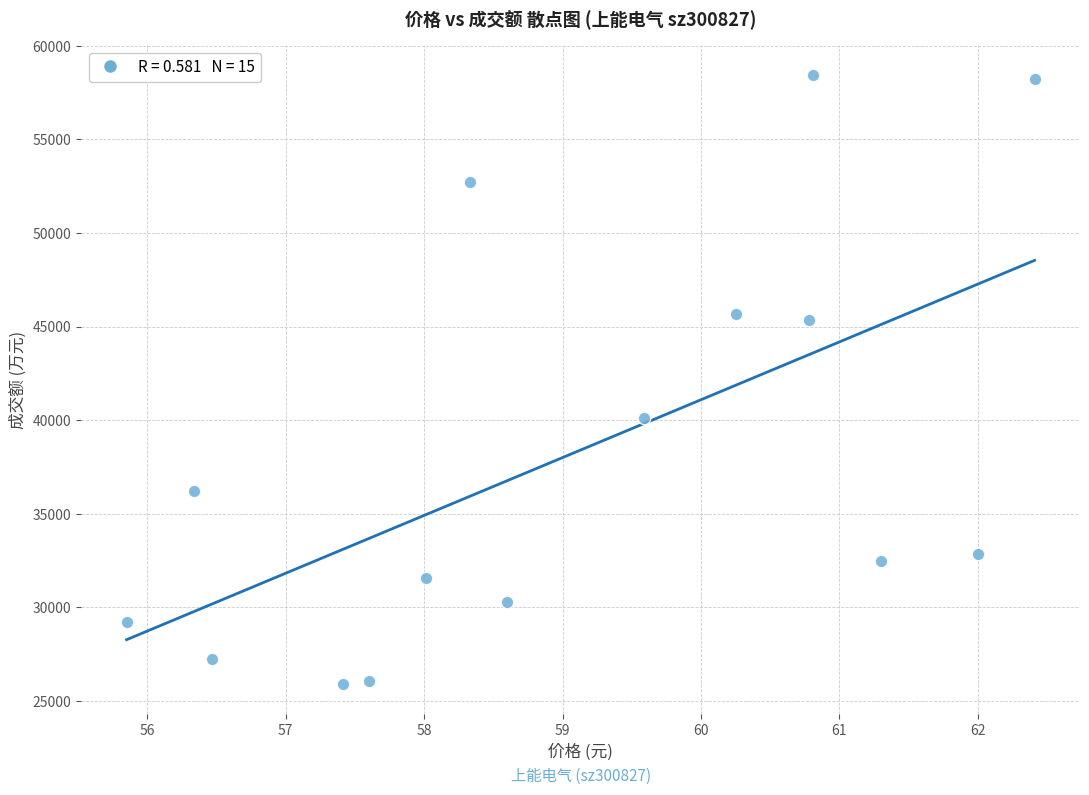

What Y value in the scatter plot is closest to 42173?

40099